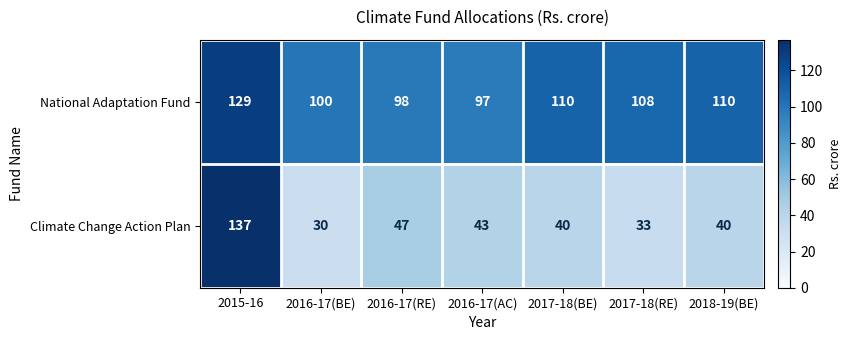

Reading left to right, list all the values displayed in this chart.

National Adaptation Fund: 129	100	98	97	110	108	110
Climate Change Action Plan: 137	30	47	43	40	33	40